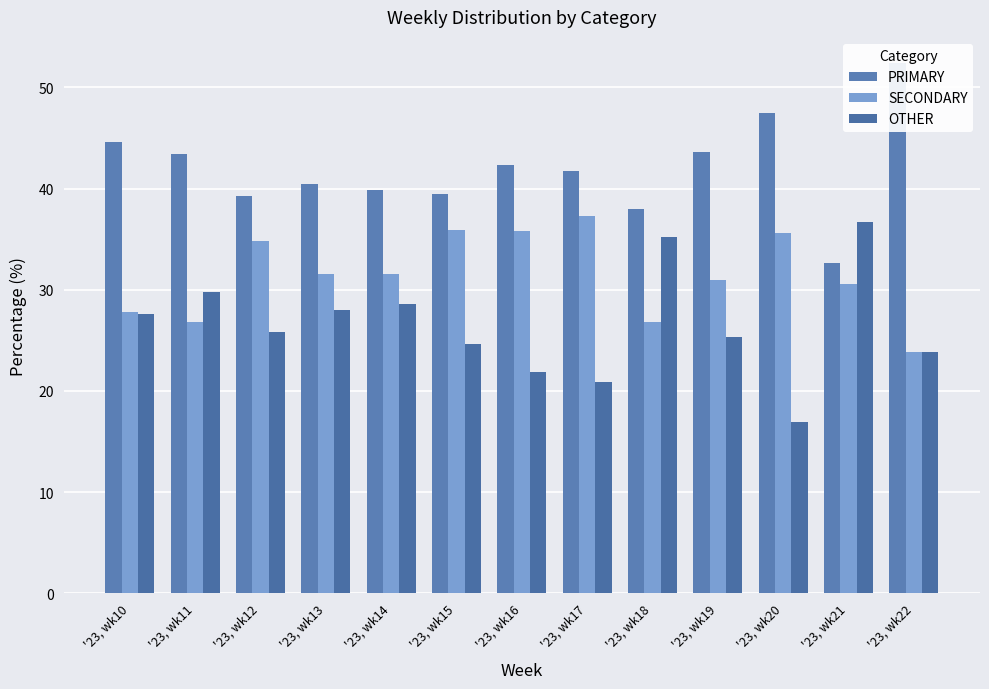

Reading left to right, list all the values displayed in this chart.

PRIMARY: 44.6	43.4	39.3	40.4	39.8	39.5	42.3	41.8	38.0	43.7	47.5	32.7	52.4
SECONDARY: 27.8	26.8	34.8	31.5	31.5	35.9	35.8	37.3	26.9	31.0	35.6	30.6	23.8
OTHER: 27.6	29.8	25.9	28.0	28.6	24.6	21.9	20.9	35.2	25.4	16.9	36.7	23.8